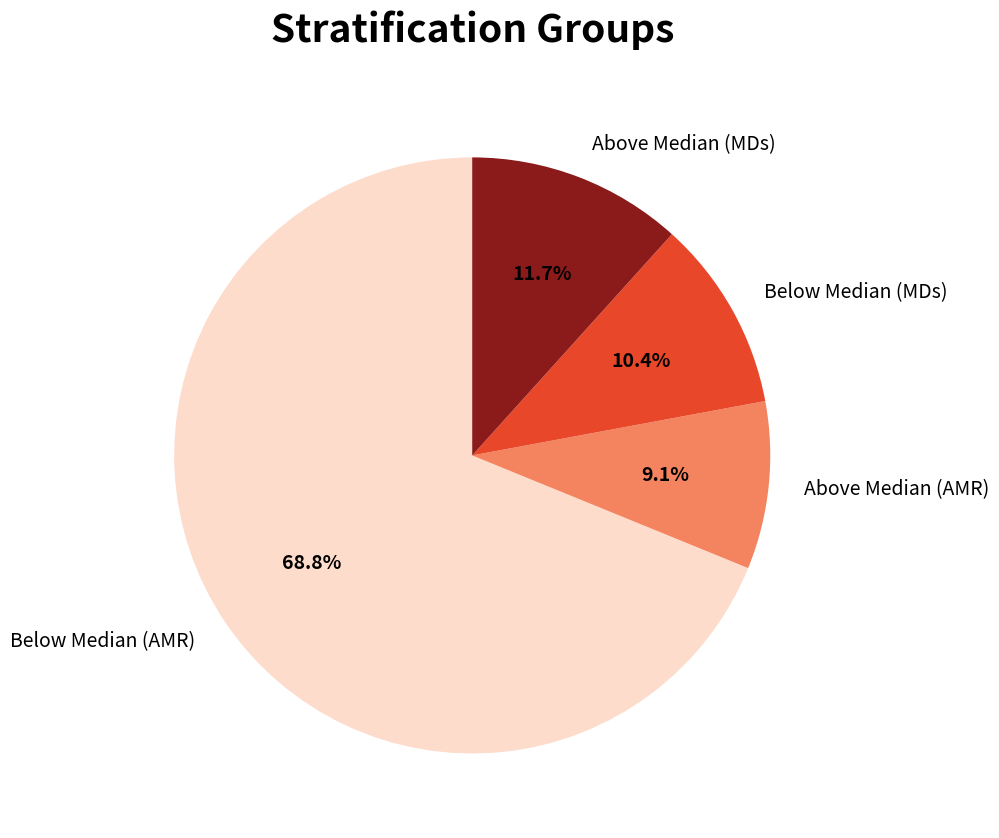

How many segments does this pie chart have?

4